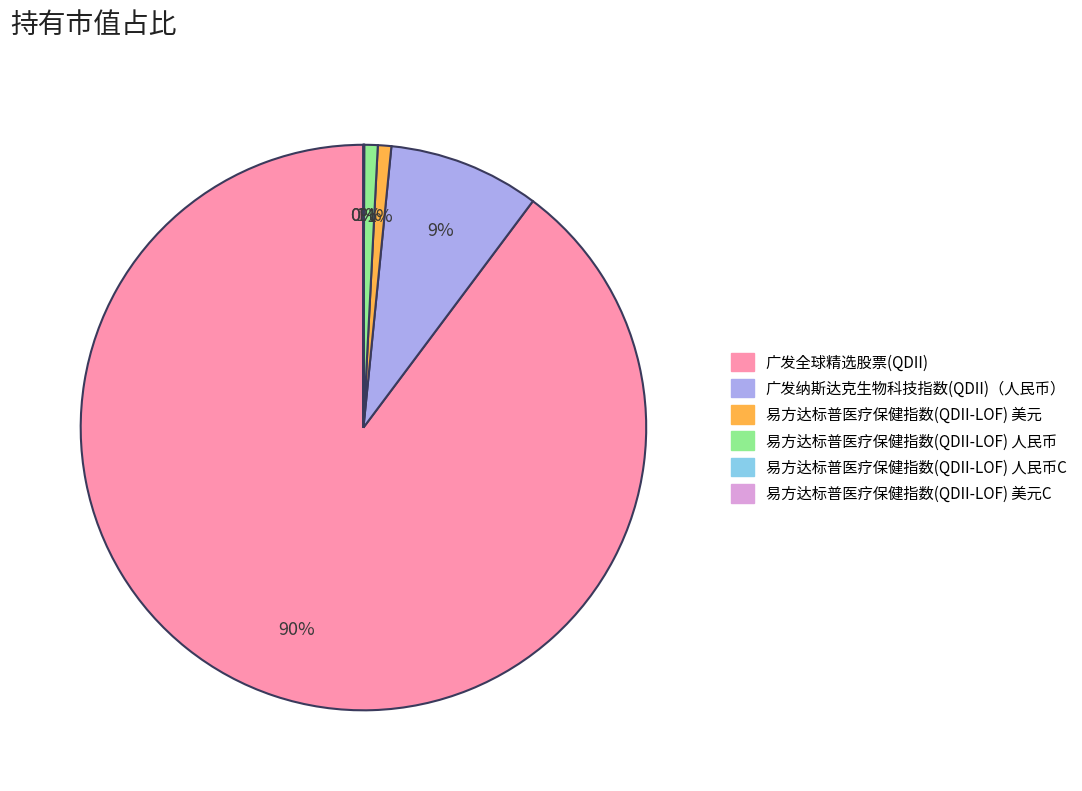

Which has a higher value, 广发纳斯达克生物科技指数(QDII)（人民币） or 易方达标普医疗保健指数(QDII-LOF) 美元?

广发纳斯达克生物科技指数(QDII)（人民币）